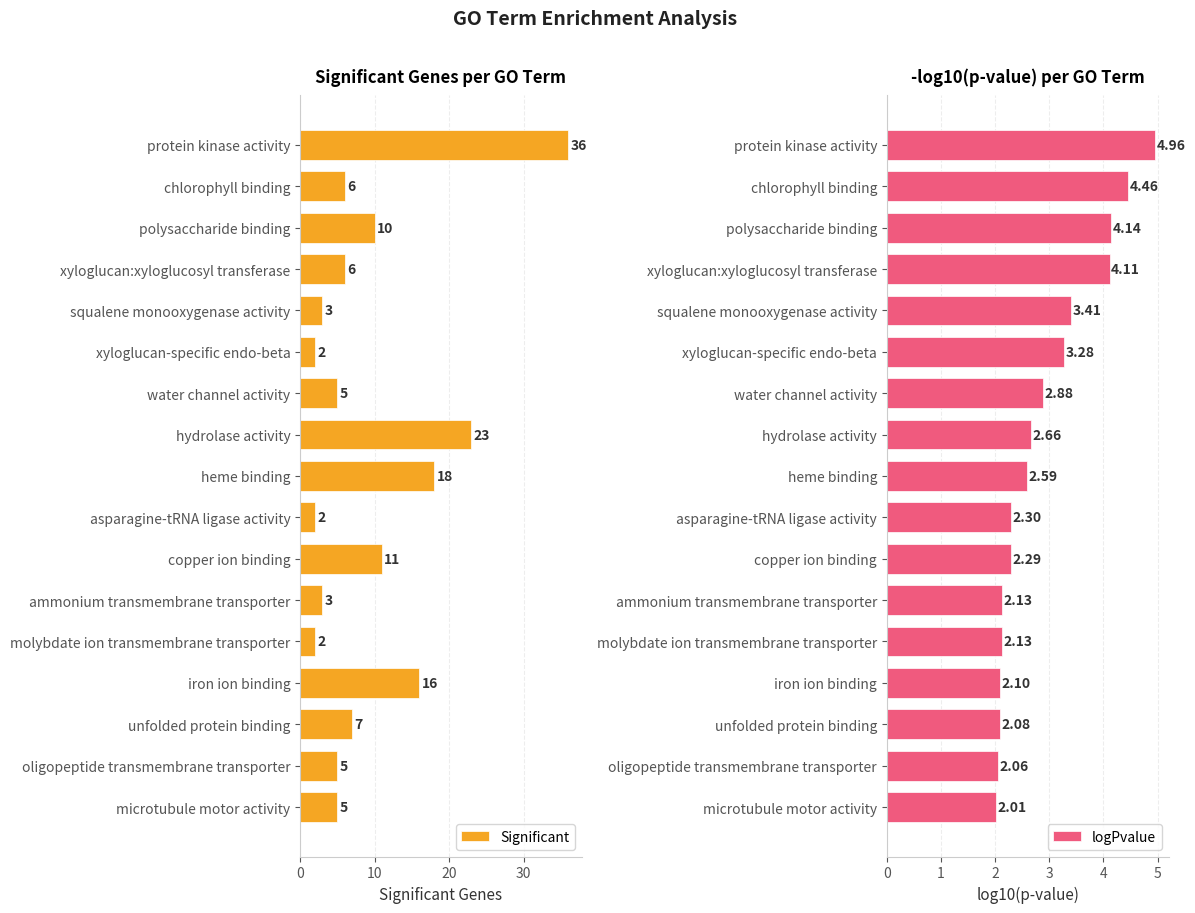

Count the number of categories in the chart.

17